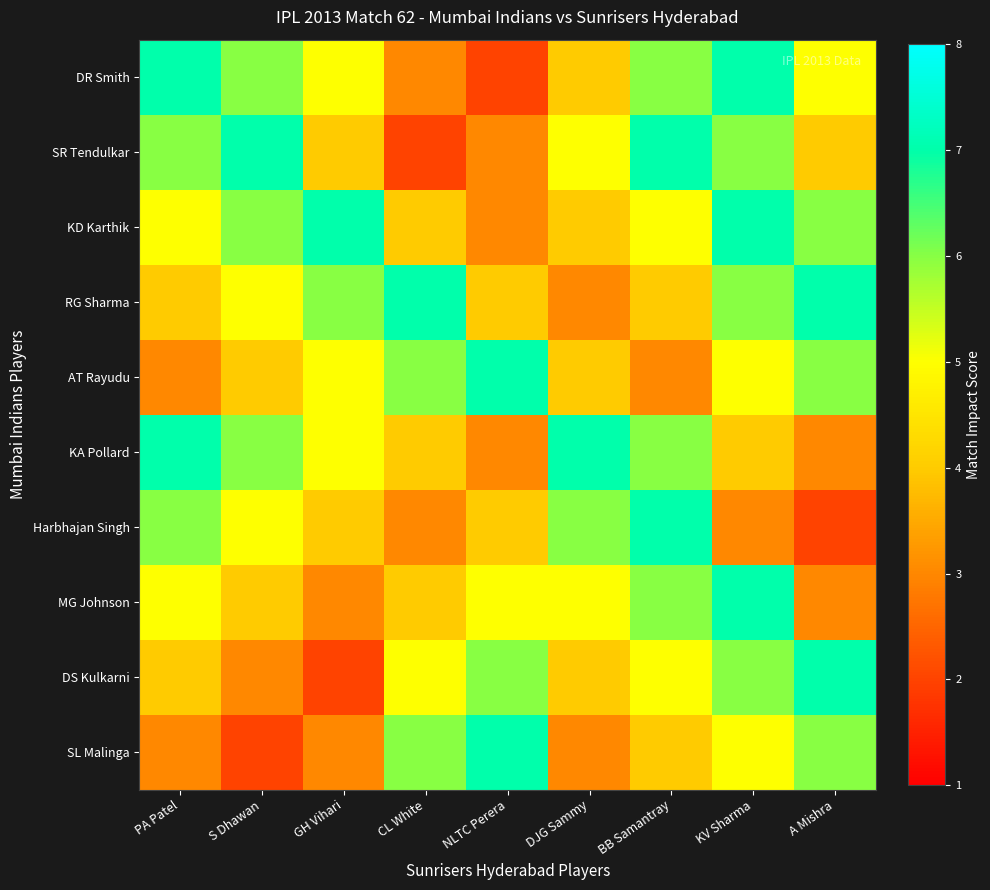

At which category does the chart reach its minimum across all series?

NLTC Perera